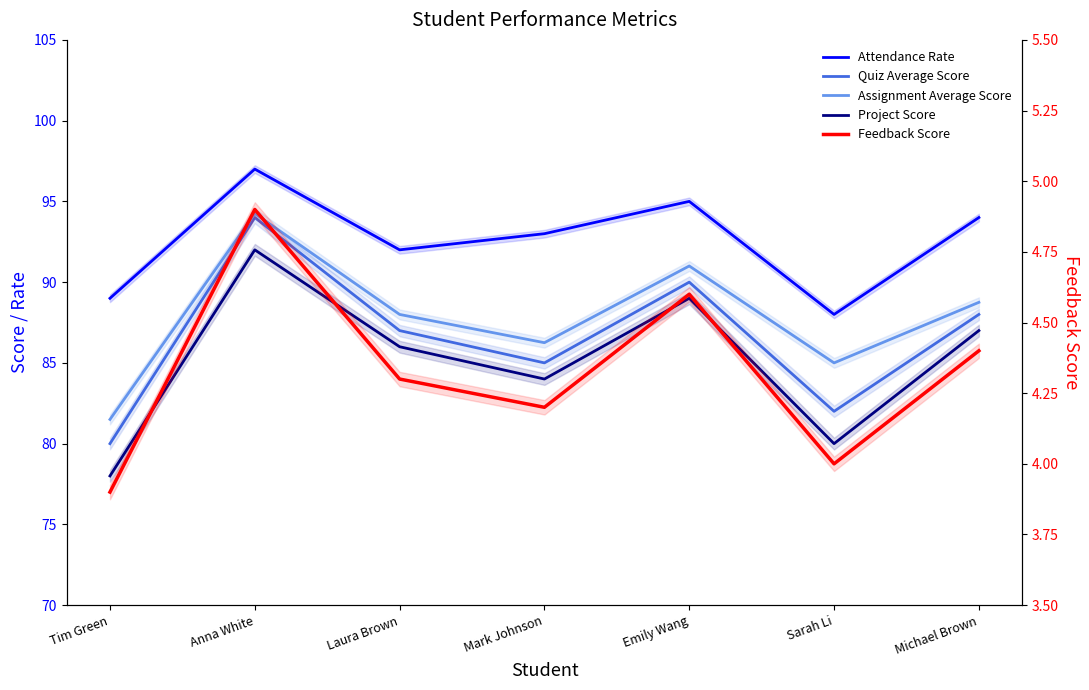

Reading left to right, transcribe all the data shown in this chart.

Attendance Rate: Tim Green=89.0	Anna White=97.0	Laura Brown=92.0	Mark Johnson=93.0	Emily Wang=95.0	Sarah Li=88.0	Michael Brown=94.0
Quiz Average Score: Tim Green=80.0	Anna White=94.0	Laura Brown=87.0	Mark Johnson=85.0	Emily Wang=90.0	Sarah Li=82.0	Michael Brown=88.0
Assignment Average Score: Tim Green=81.5	Anna White=94.2	Laura Brown=88.0	Mark Johnson=86.2	Emily Wang=91.0	Sarah Li=85.0	Michael Brown=88.8
Project Score: Tim Green=78.0	Anna White=92.0	Laura Brown=86.0	Mark Johnson=84.0	Emily Wang=89.0	Sarah Li=80.0	Michael Brown=87.0
Feedback Score: Tim Green=3.9	Anna White=4.9	Laura Brown=4.3	Mark Johnson=4.2	Emily Wang=4.6	Sarah Li=4.0	Michael Brown=4.4